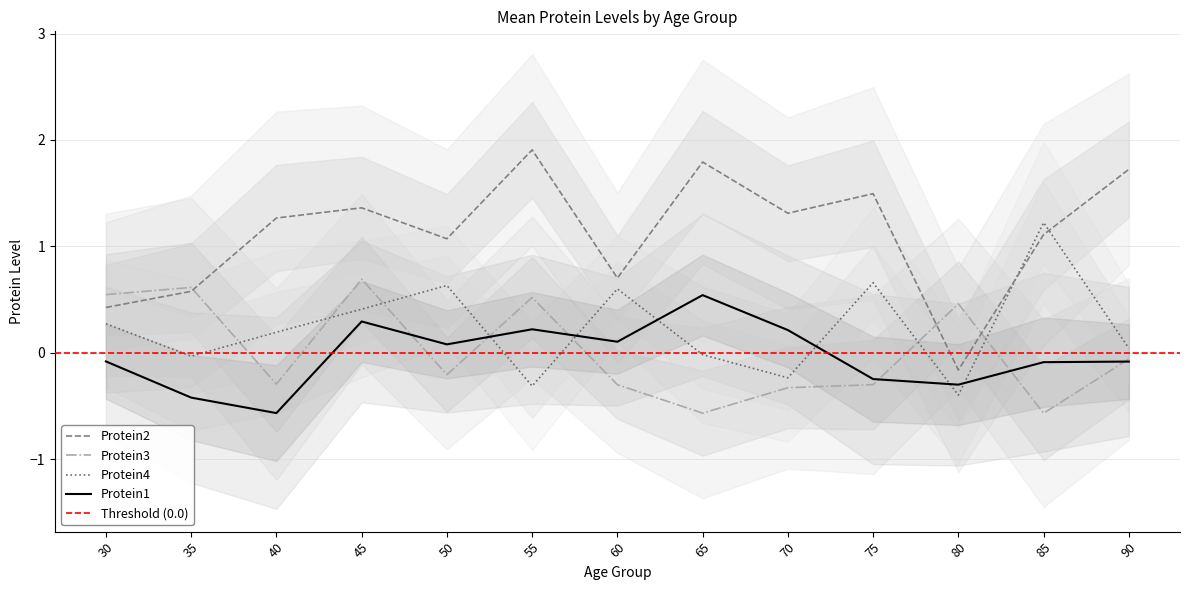

Which label corresponds to the smallest value in the chart?

85